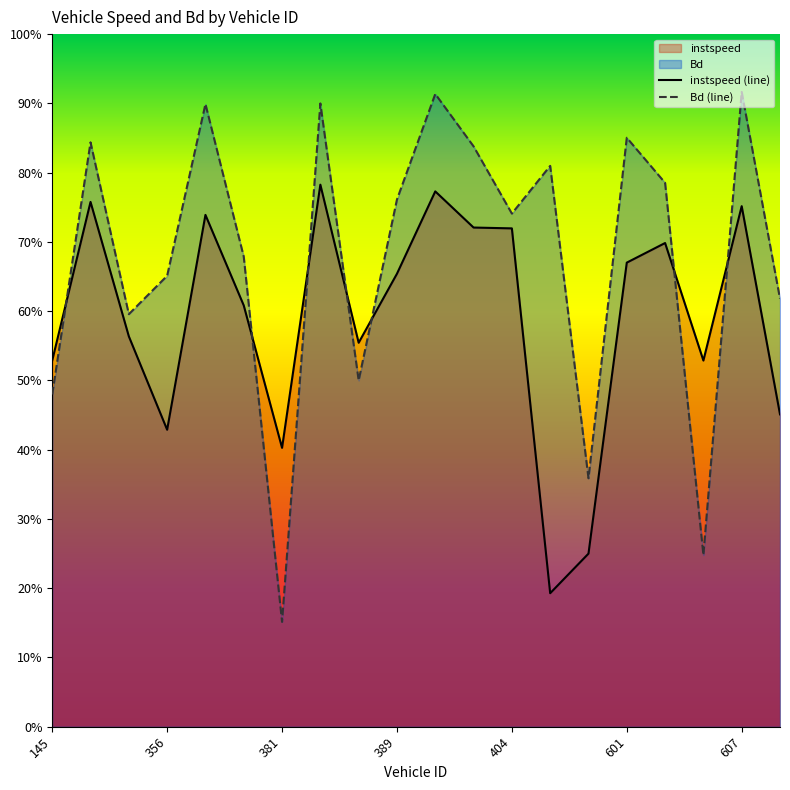

What is the difference between the Bd values at 385 and 595?

0.1